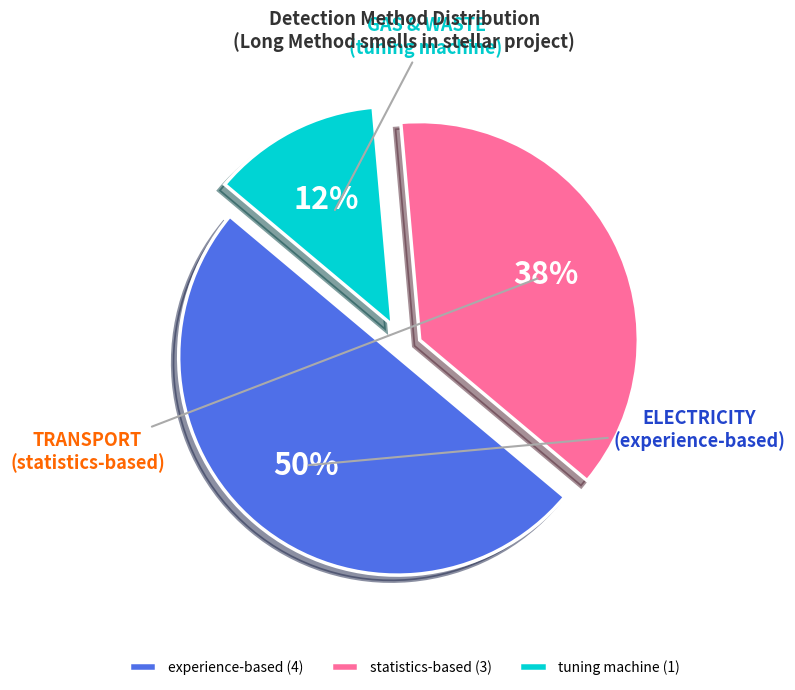

What is the smallest slice in the pie chart?

tuning machine